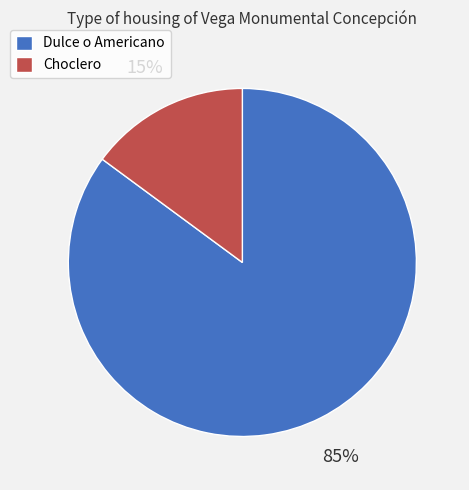

Do Choclero and Dulce o Americano together represent more than half of the pie?

Yes